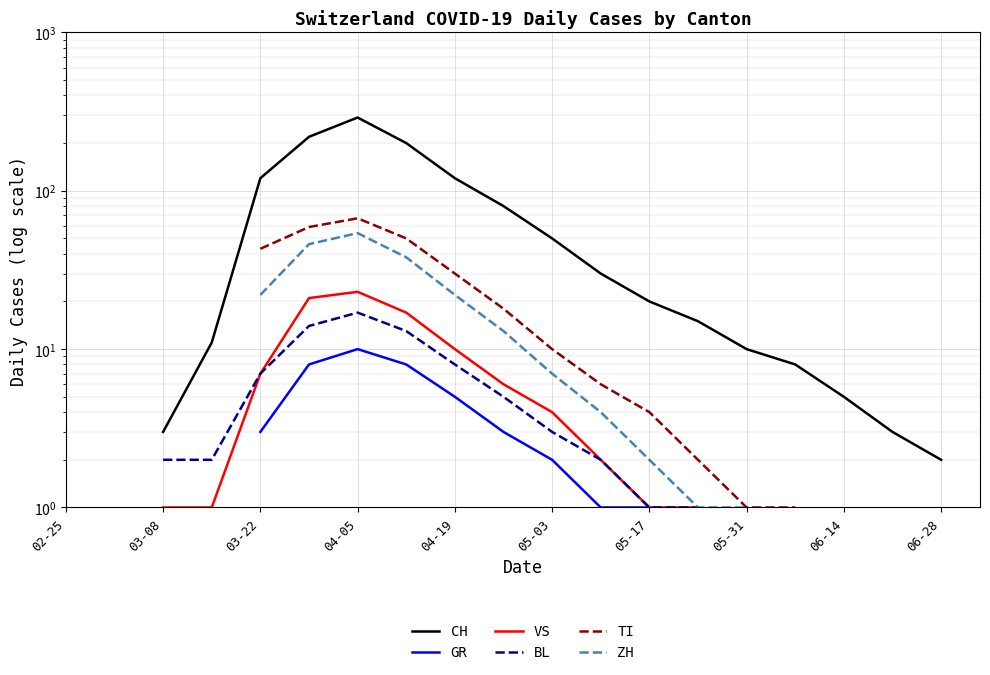

In ZH, how many points are higher than both neighbors (excluding endpoints)?

1